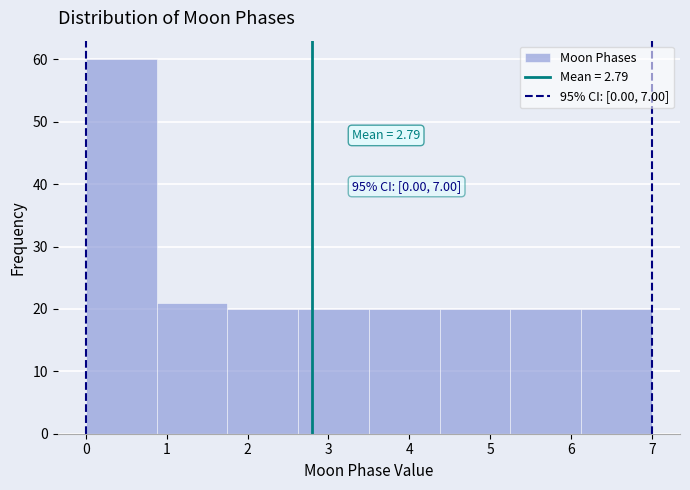

Over which range of the x-axis is the bar tallest?

0.0 to 0.9